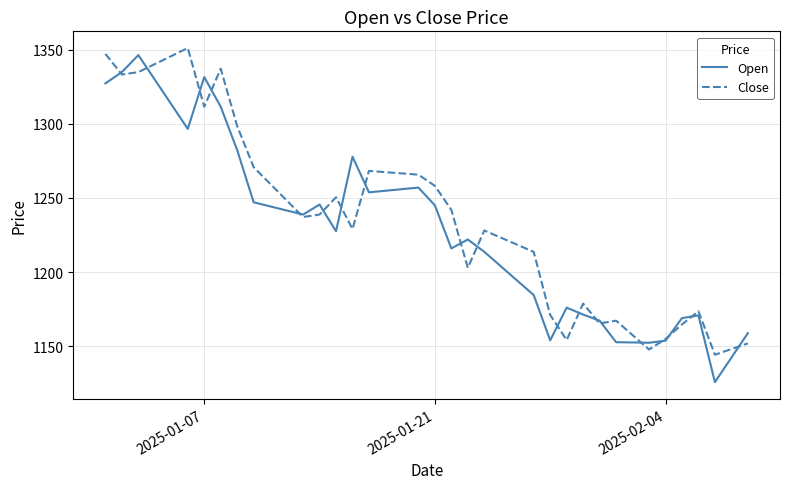

What is the highest value of the Close series?

1351.2